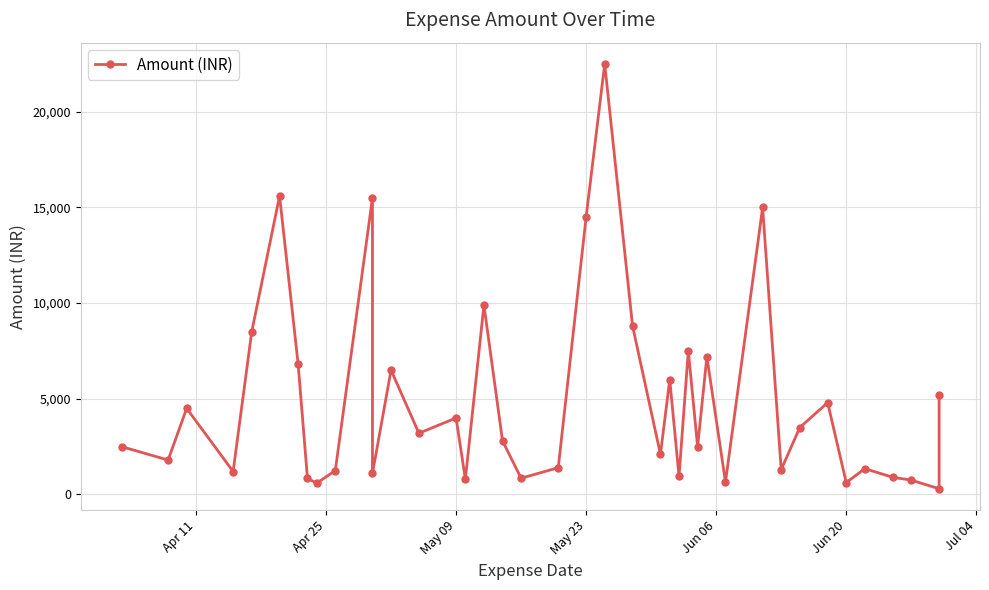

How many lines are shown in the chart?

1